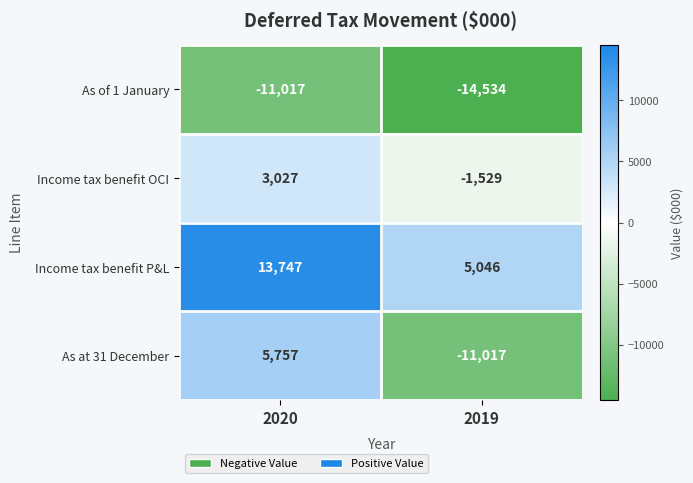

What is the minimum value for As of 1 January?

-14534